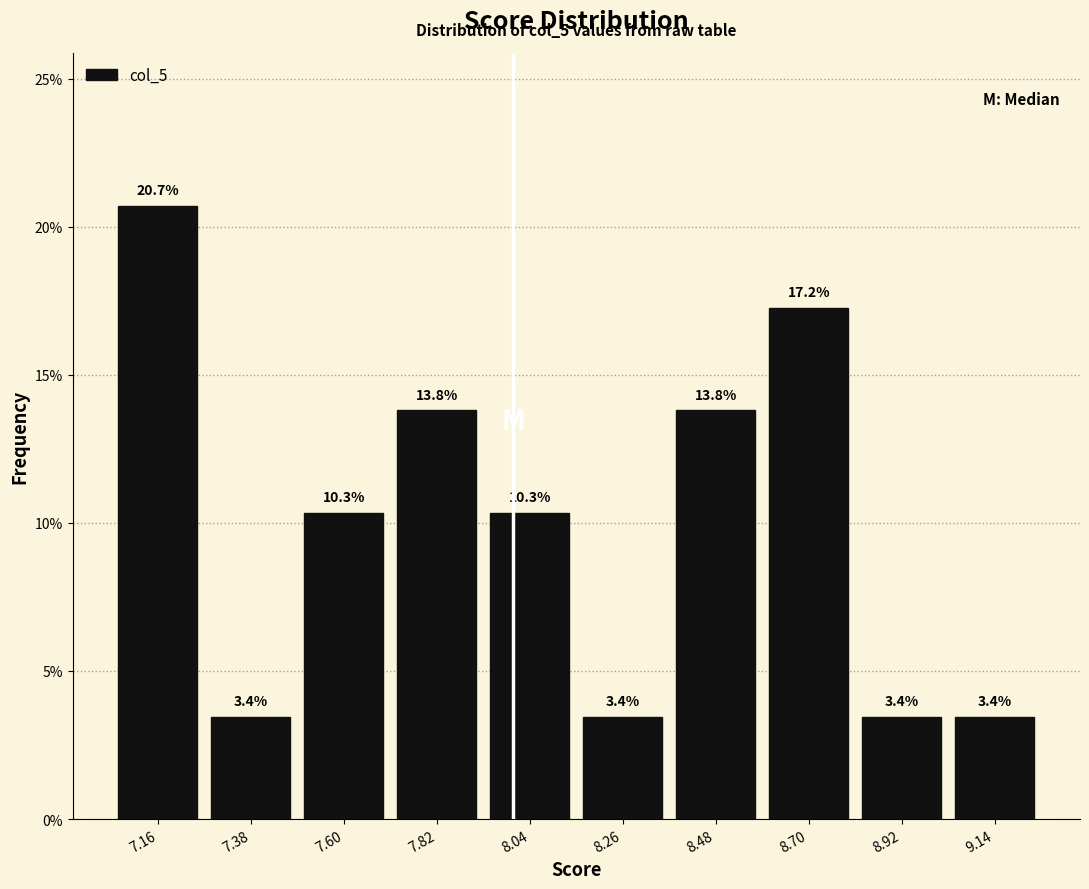

What is the height of the bar covering 7.93 to 8.15 on the x-axis? The bar edges are not printed on the chart, so give them approximately, as read against the axis.

10.3